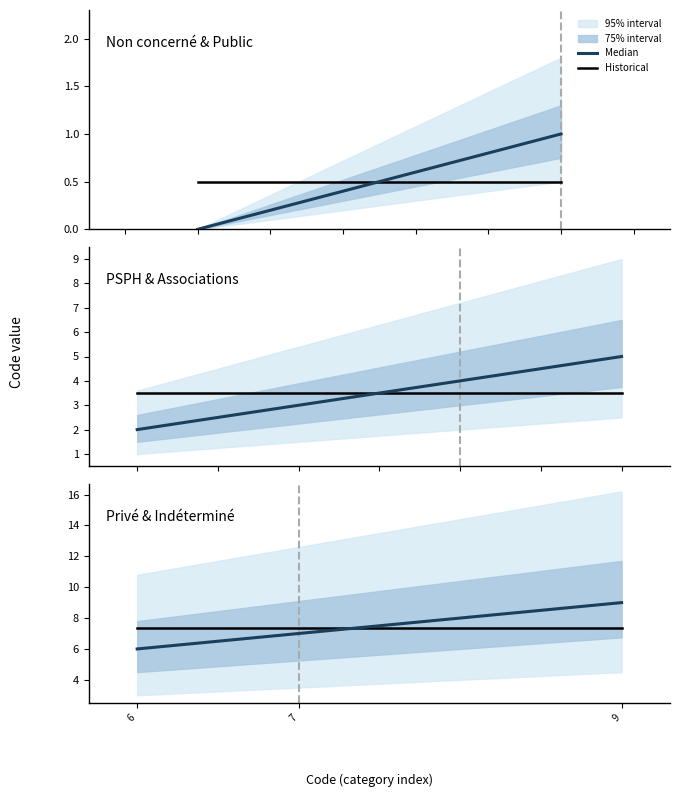

Is the value of Median at 7 greater than the value of Historical at 7?

No